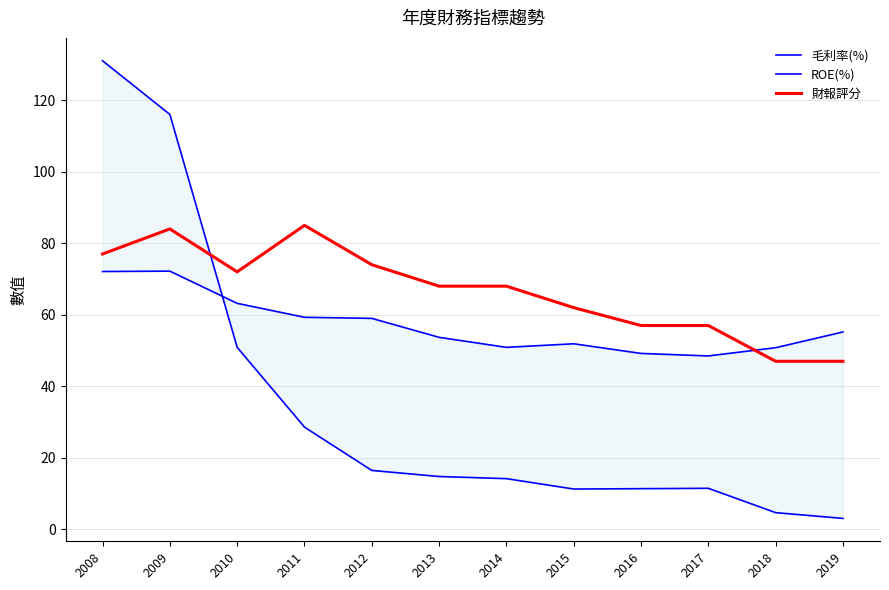

True or false: ROE(%) has more than 1 interior local peaks.

False